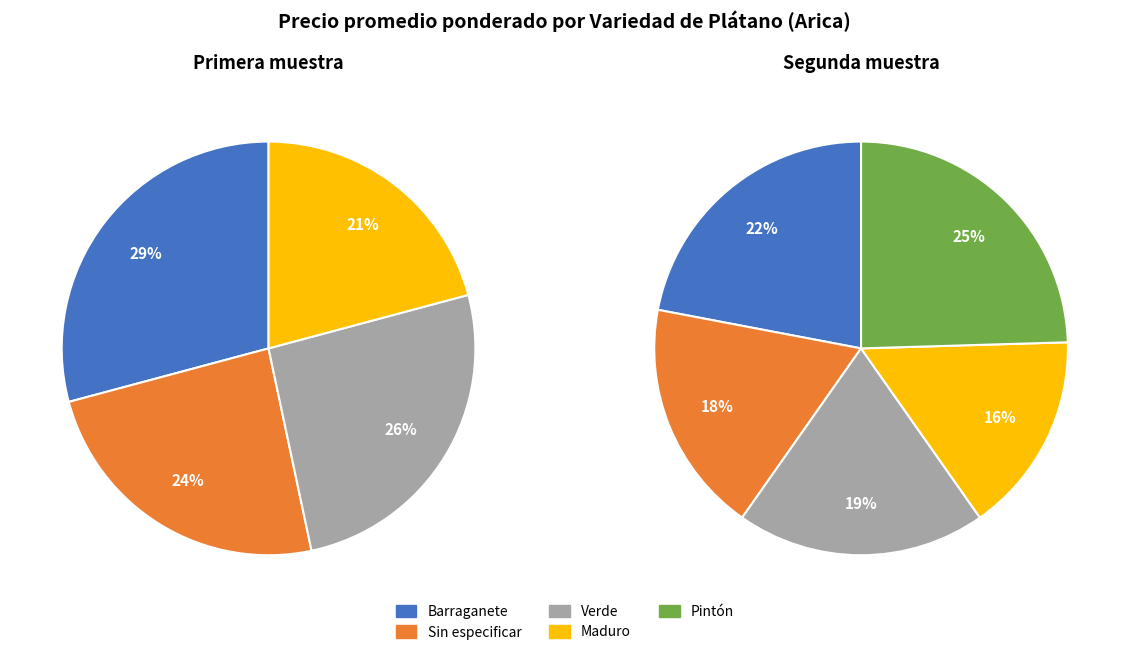

Between Pintón and Barraganete, which is larger?

Pintón